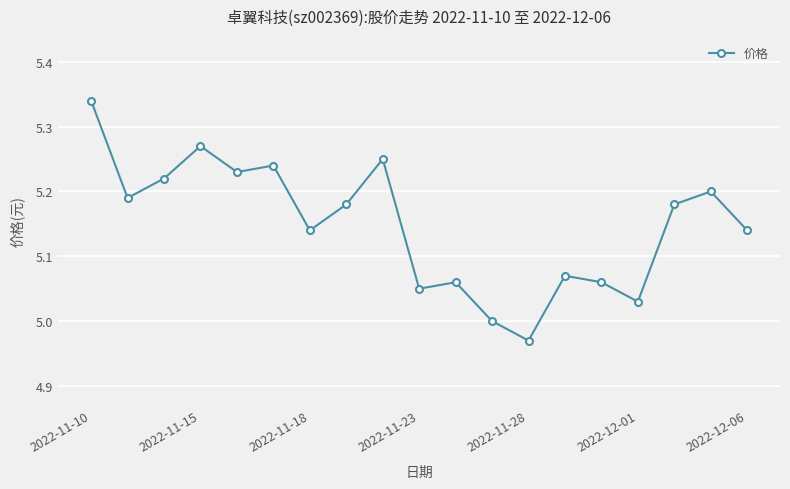

True or false: the data has more than 0 interior local peaks.

True